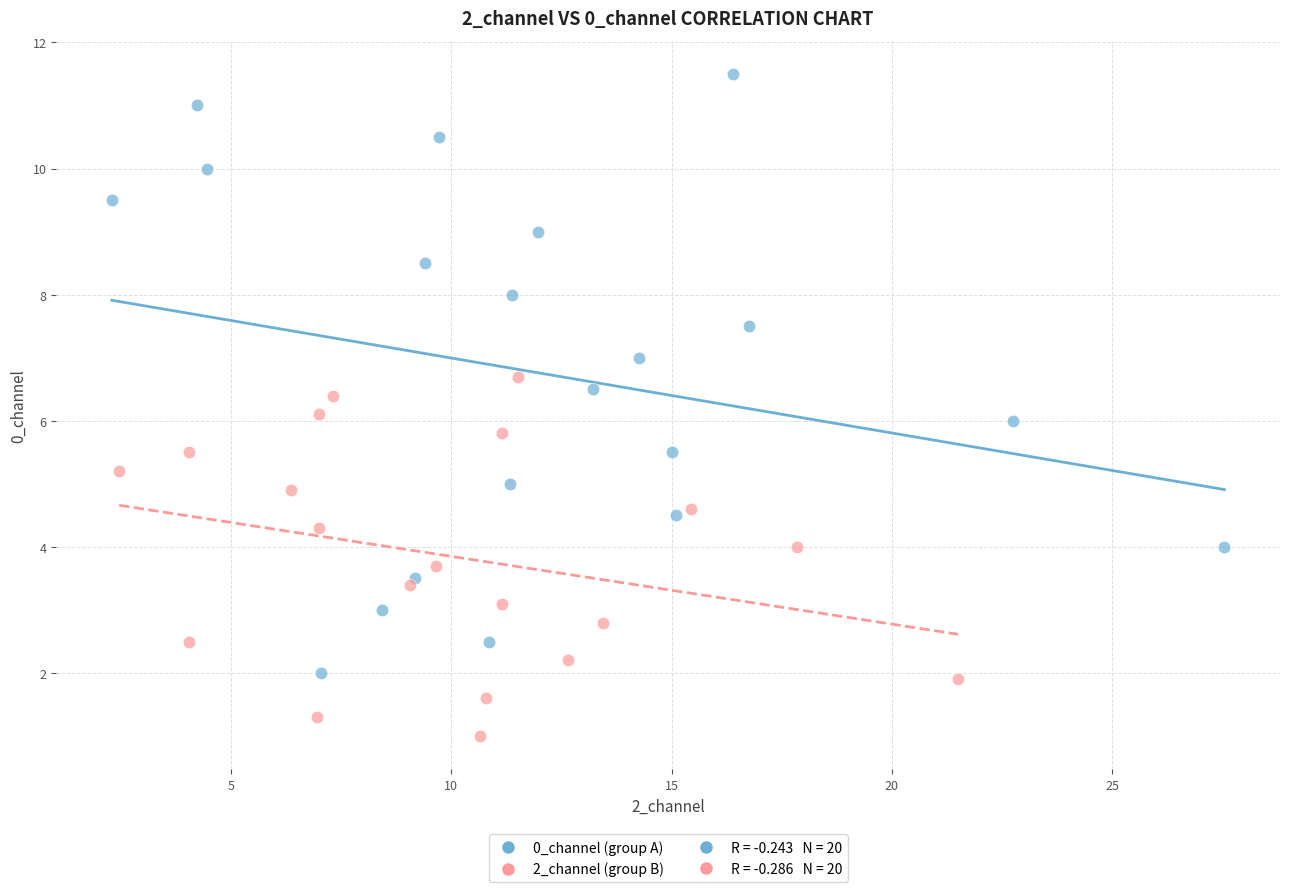

Which series reaches the maximum Y coordinate?

0_channel (group A)